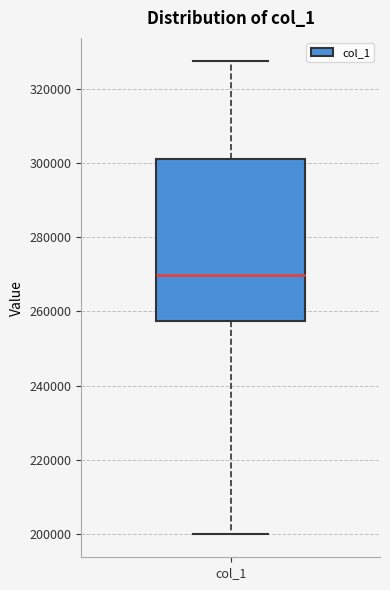

Where does the median line of the box for col_1 sit on the y-axis? The values are not printed on the chart, so give them approximately, as read against the axis.

270000